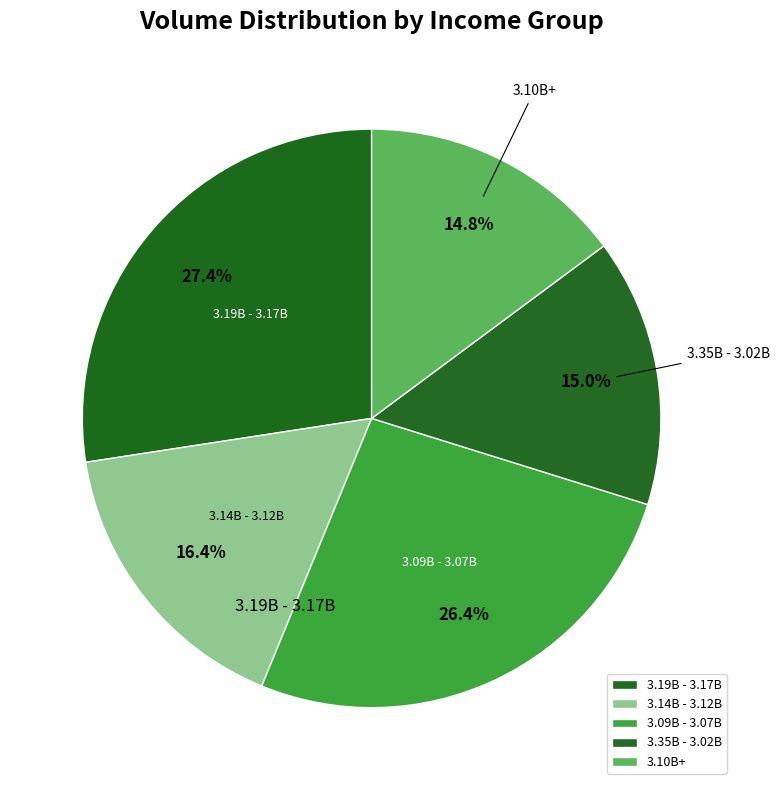

What is the total percentage of 3.35B - 3.02B and 3.19B - 3.17B?

42.4%